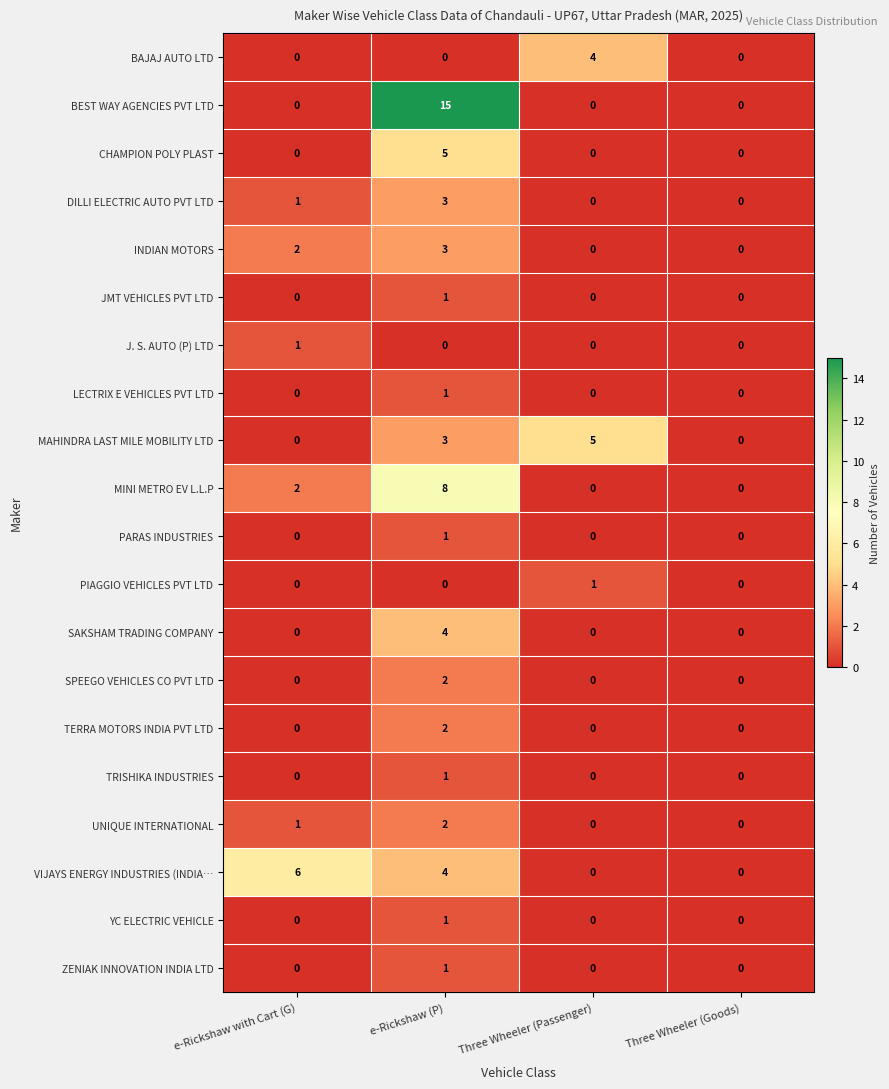

Which series has the largest total across all categories?

BEST WAY AGENCIES PVT LTD